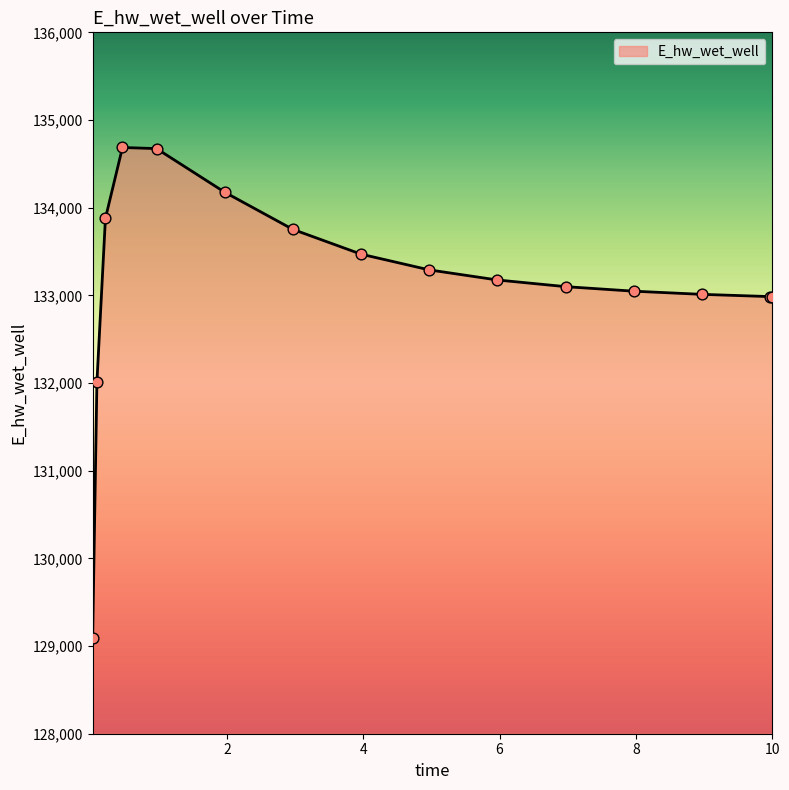

What is the minimum value shown in the chart?

129092.1